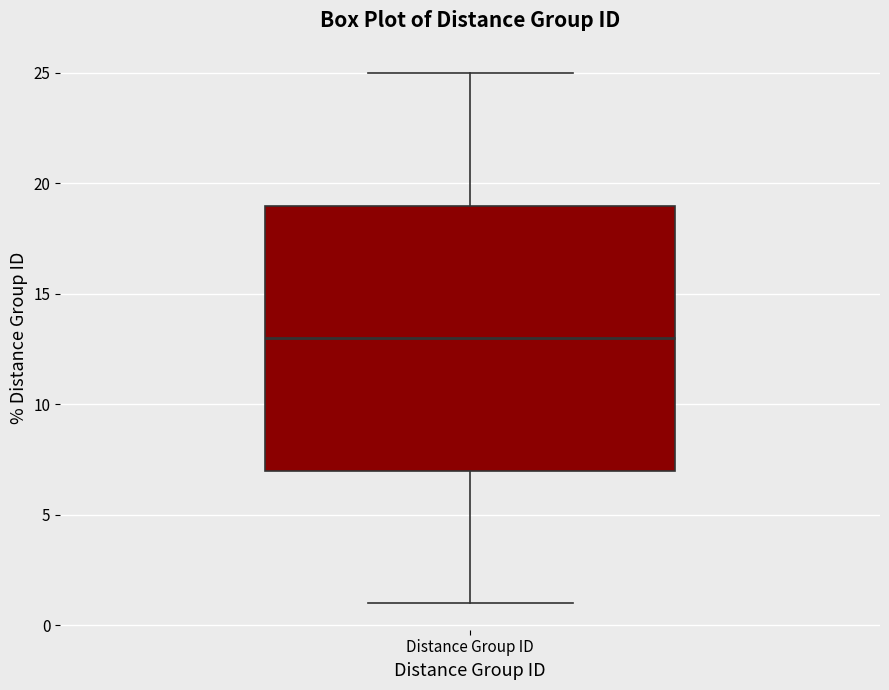

Read this box plot against the y-axis: the position of the median line, the range covered by the box, and the ends of both whiskers. The values are not printed on the chart, so give them approximately, as read against the axis.

median 13, box 7 to 19, whiskers 1 to 25